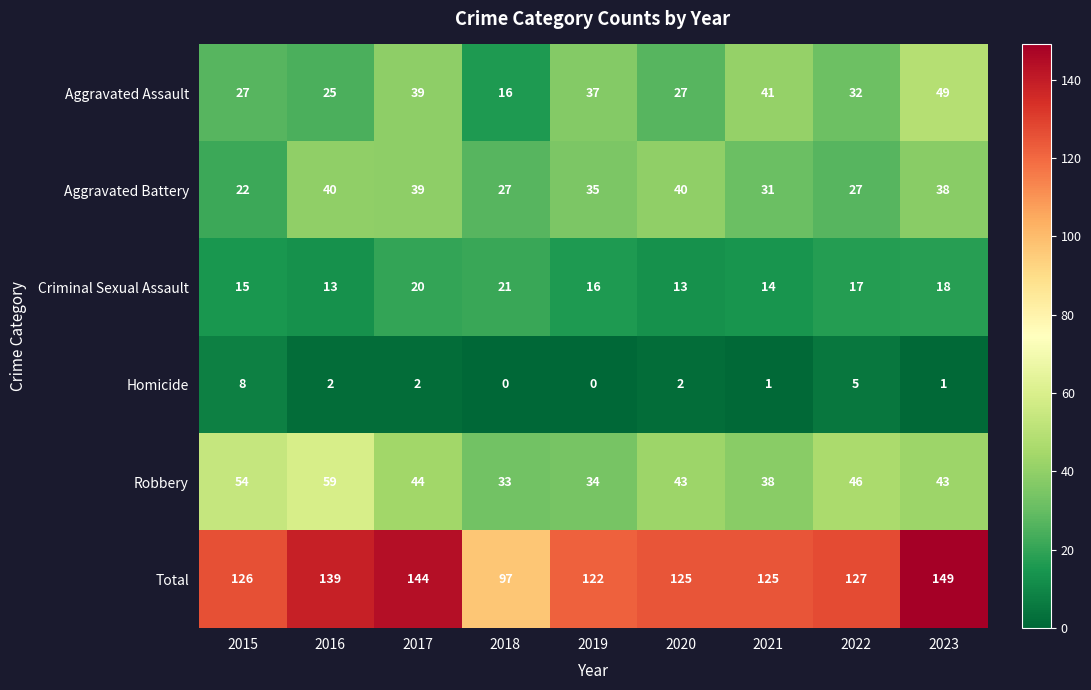

List the series in order of their peak value, highest first.

Total, Robbery, Aggravated Assault, Aggravated Battery, Criminal Sexual Assault, Homicide